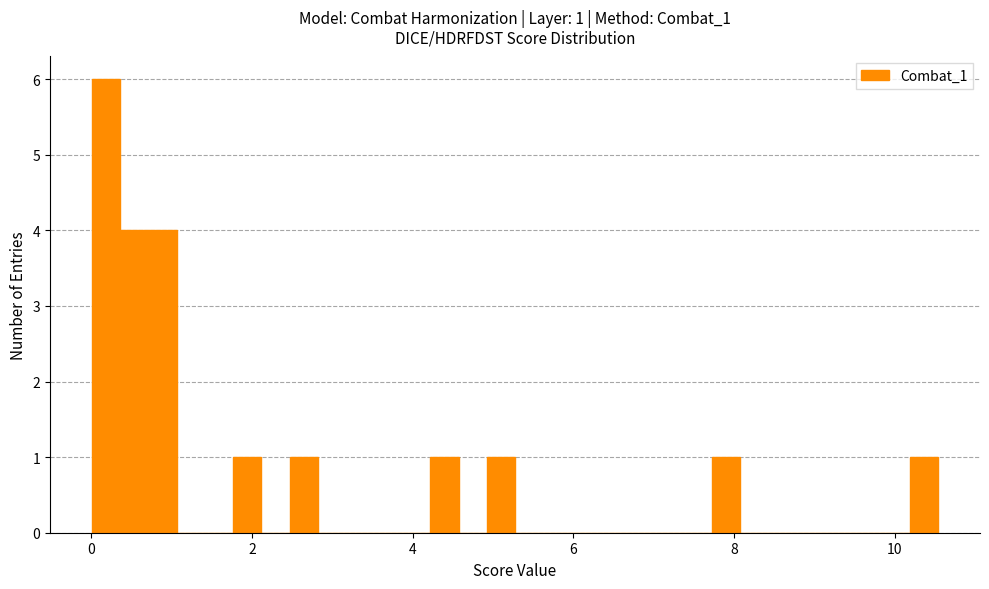

Around what value on the x-axis is the tallest bar? Give the approximate position of its centre, as read against the axis.

0.2